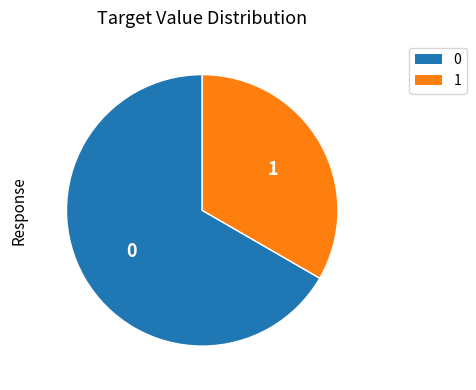

Does any single category account for the majority?

Yes